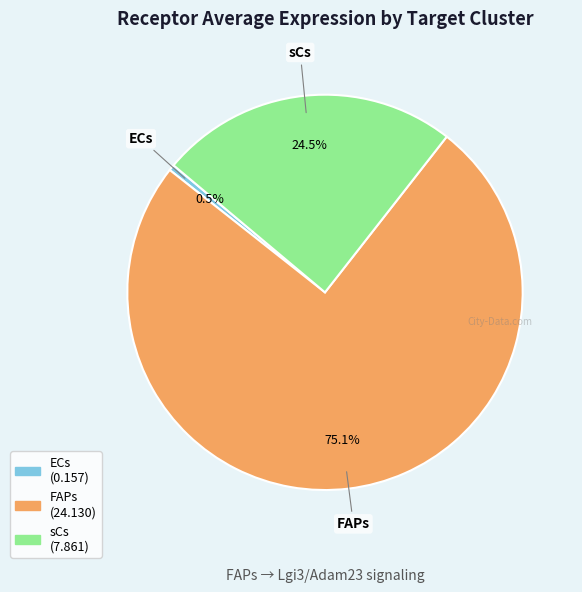

Rank the categories by value from highest to lowest.

FAPs, sCs, ECs